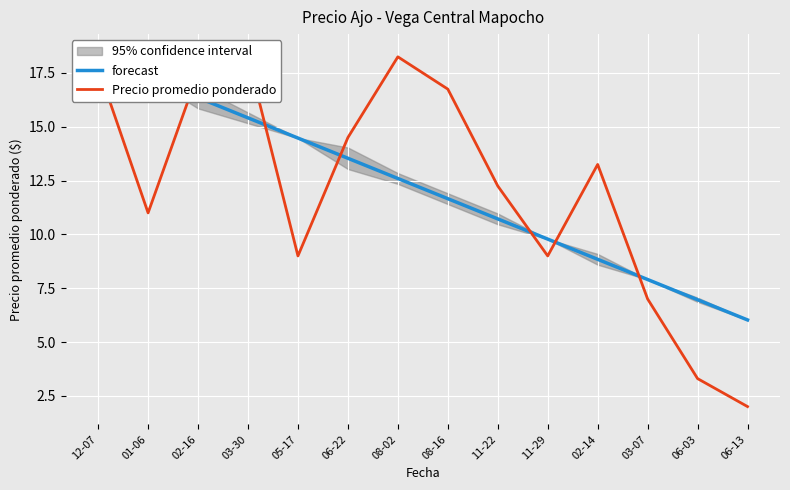

What is the sum of all forecast values?

169.8